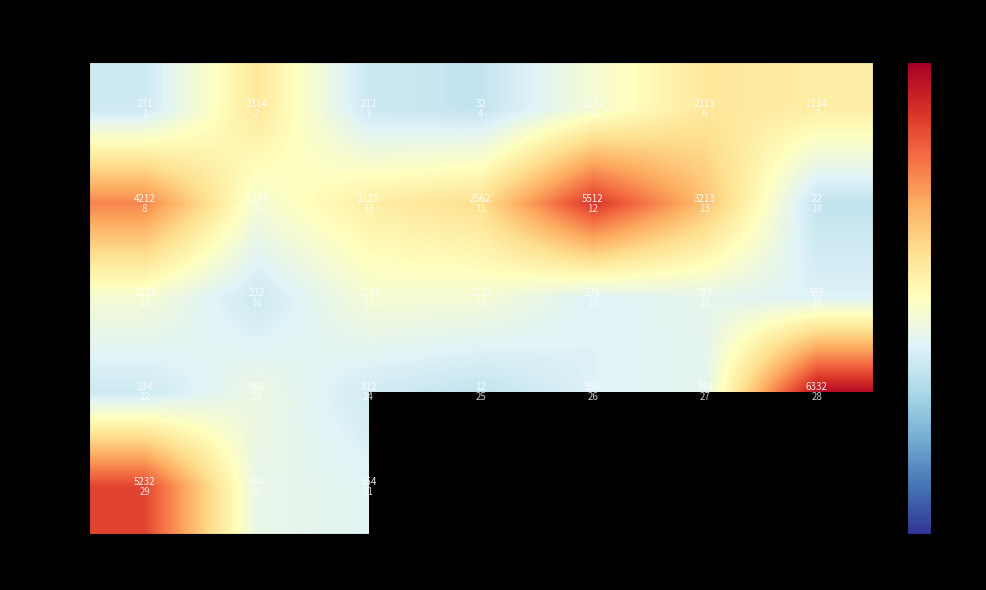

Is the value of Week 3 at Fri greater than the value of Week 4 at Wed?

Yes